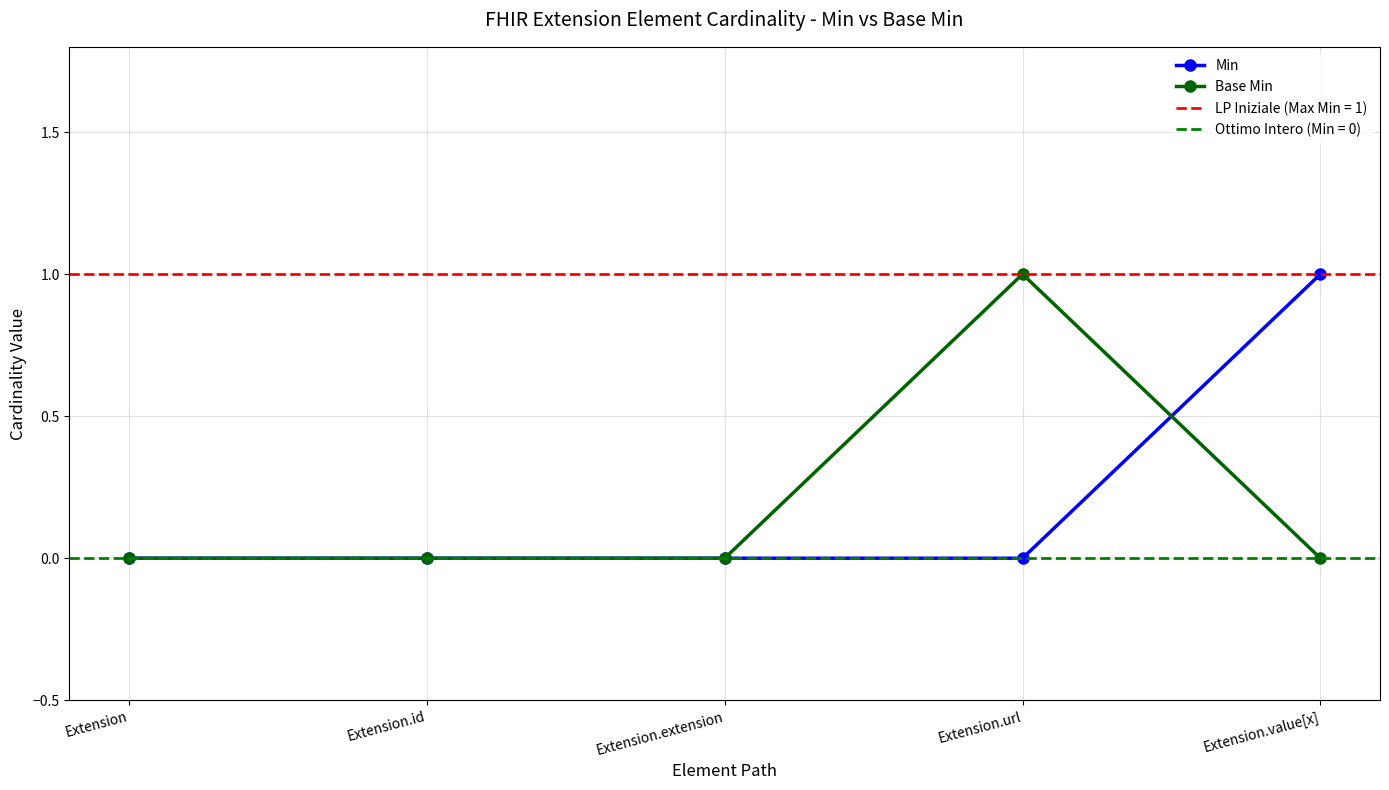

At which label does Base Min reach its minimum?

Extension